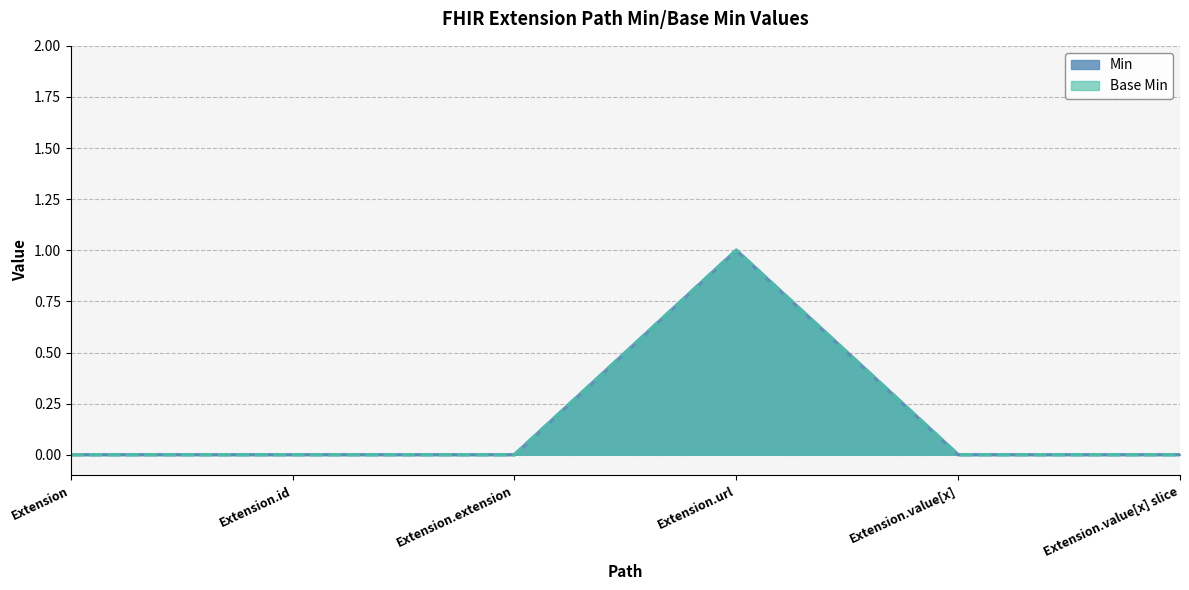

How many lines are shown in the chart?

2